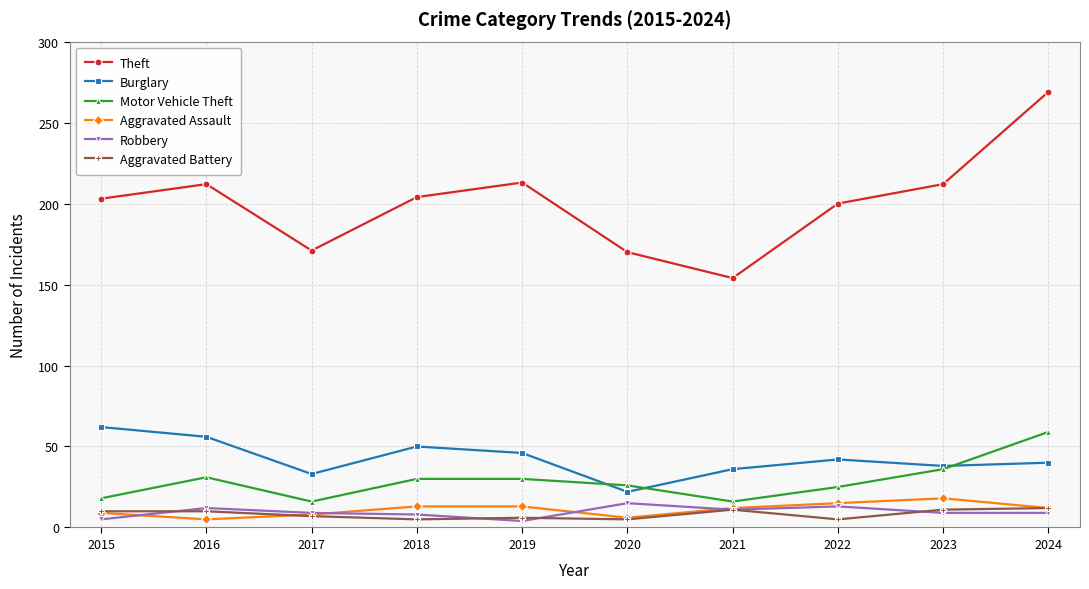

At how many categories does at least one series exceed 137?

10